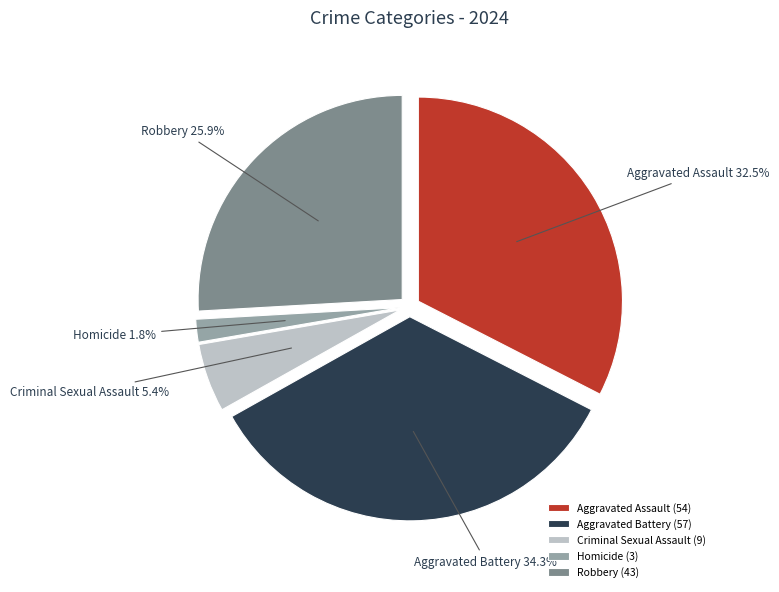

Between Homicide and Aggravated Assault, which is larger?

Aggravated Assault